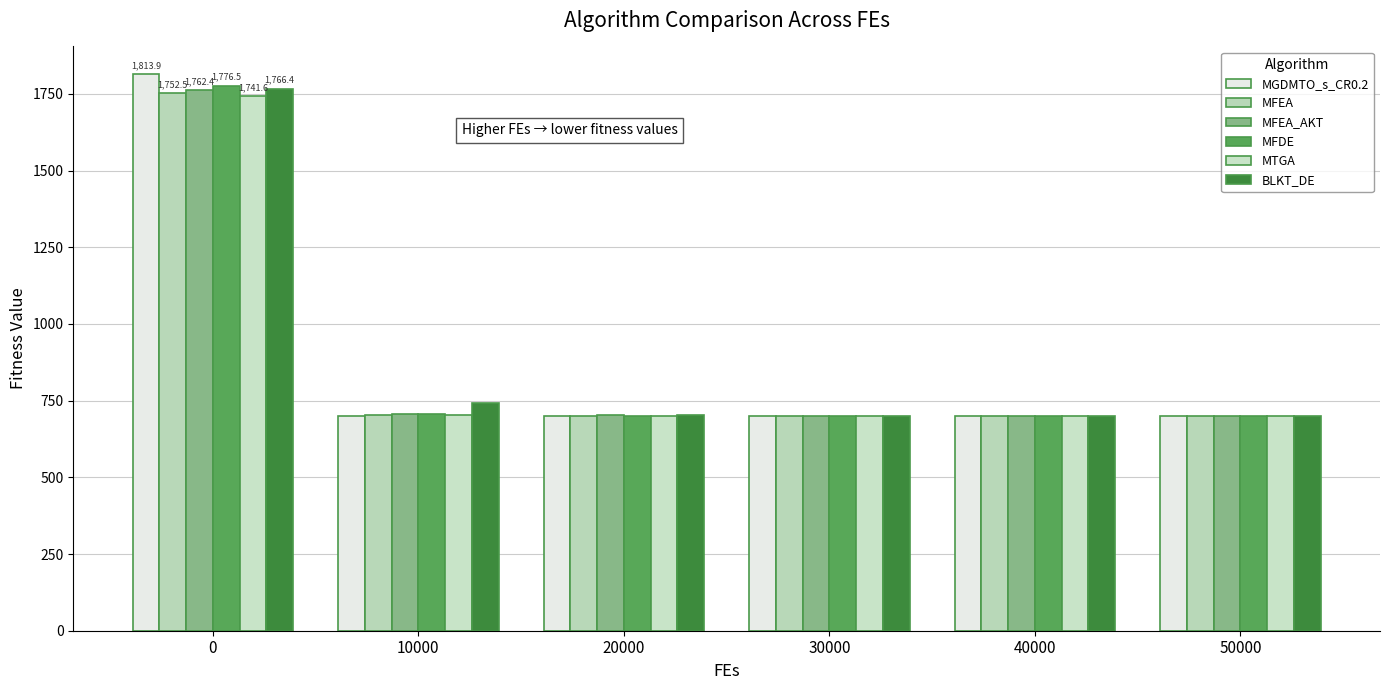

At which label is BLKT_DE closest to 1233?

10000